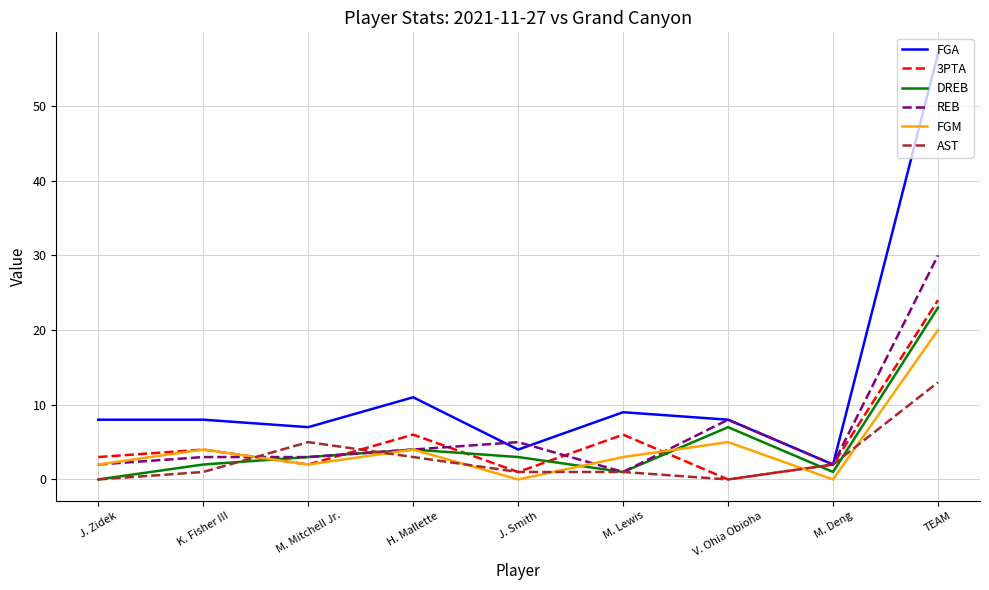

How many positive values does the DREB series have?

8